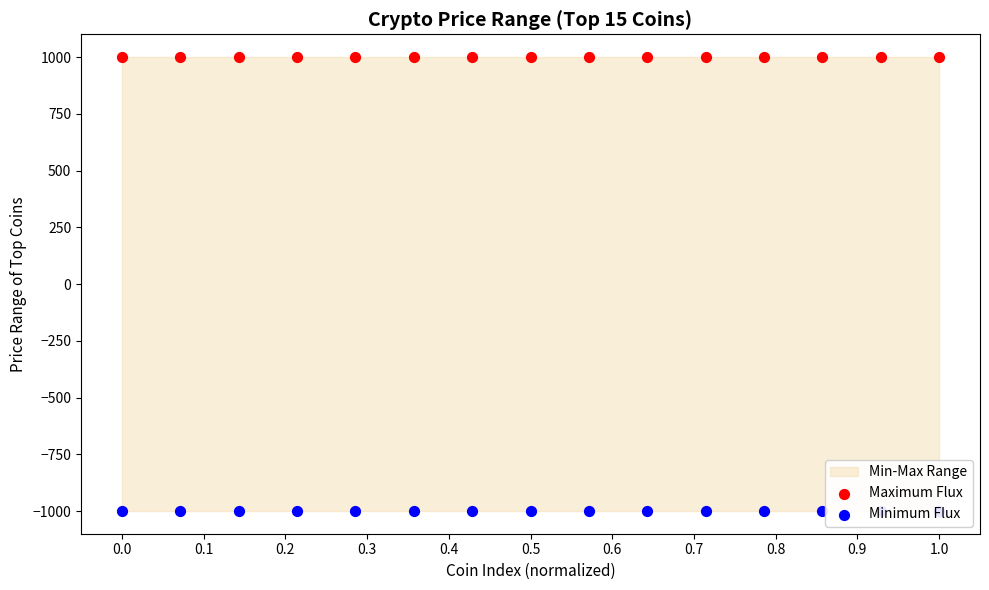

Which series reaches the minimum Y coordinate?

Minimum Flux